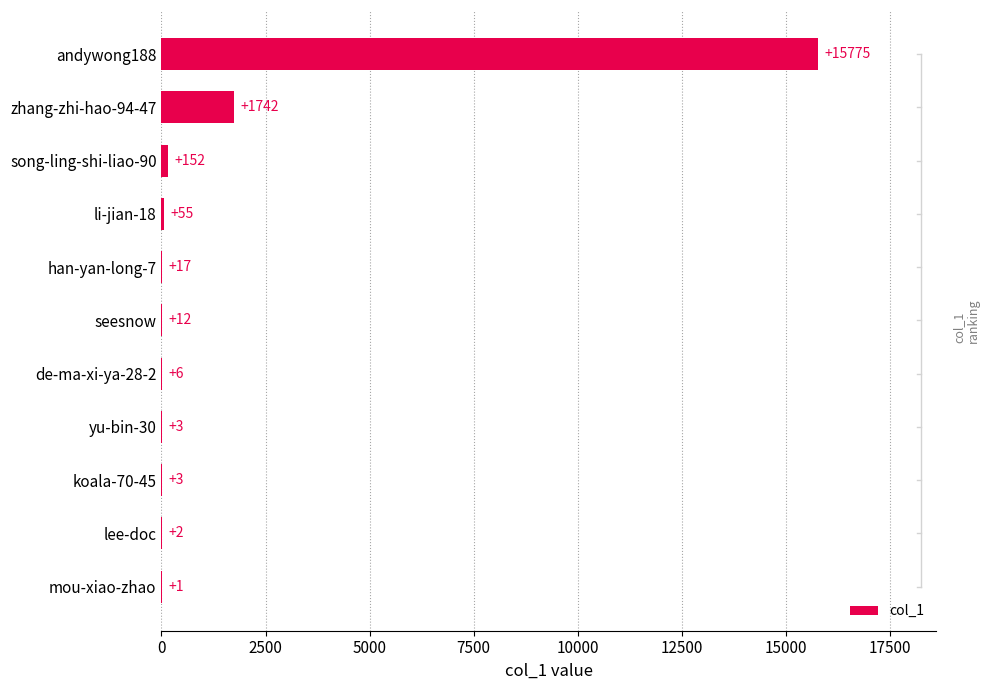

How many distinct data groups are displayed?

1